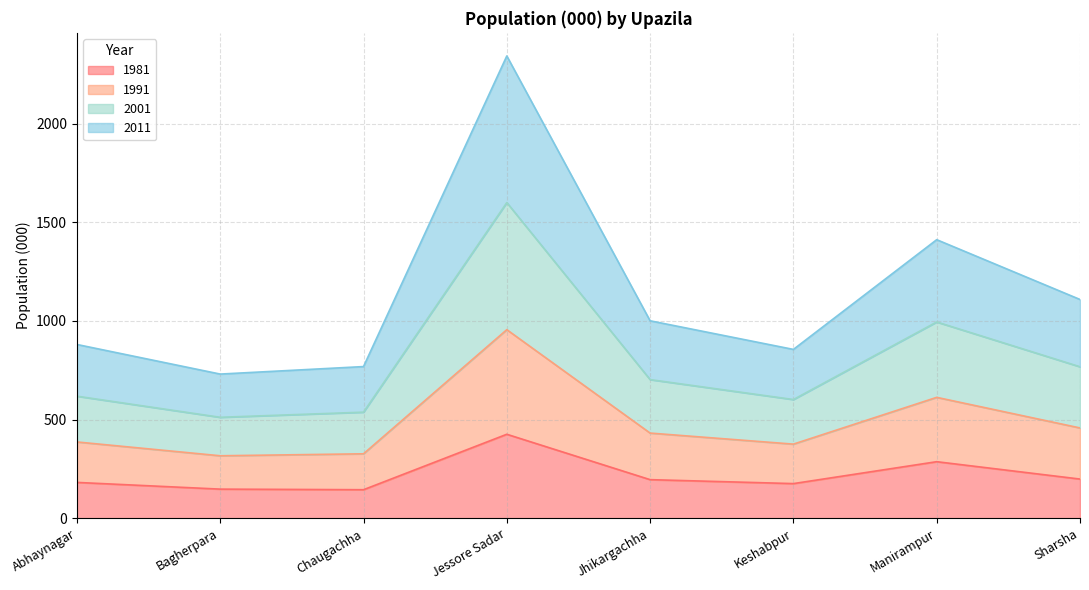

True or false: 2011 and 1991 intersect in this chart.

False